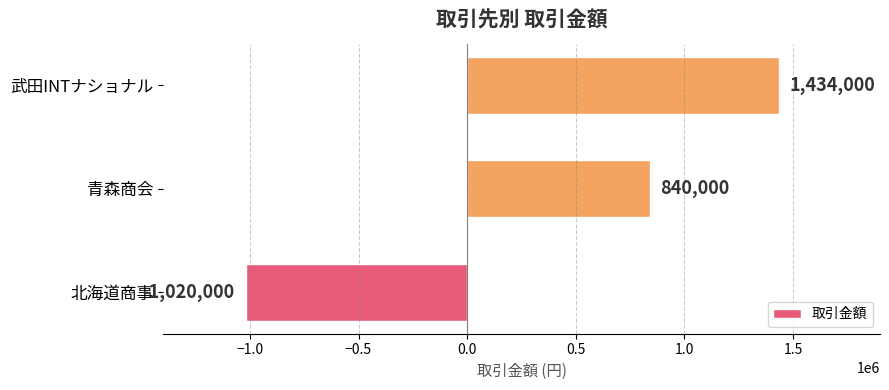

Rank the categories by value from lowest to highest.

北海道商事, 青森商会, 武田INTナショナル